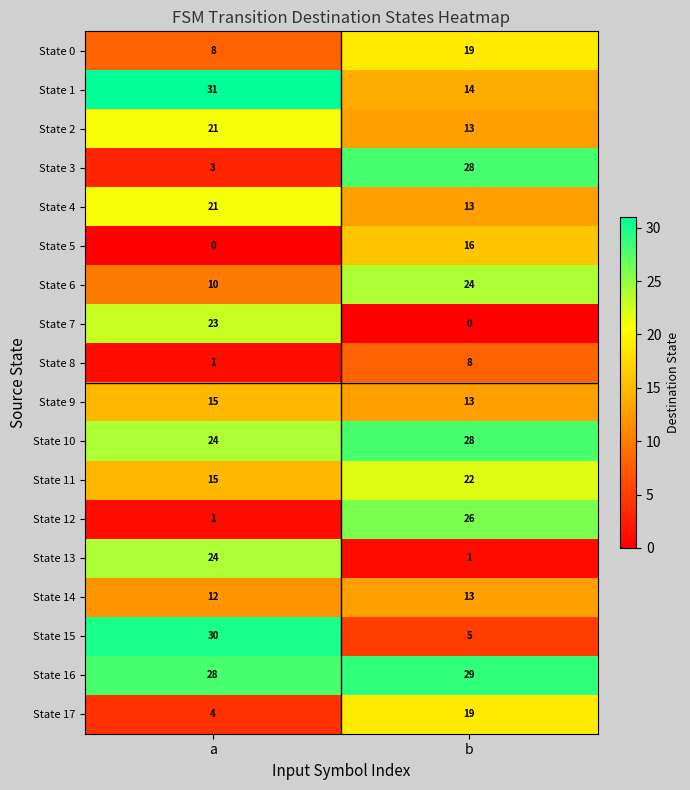

What is the spread (max minus min) of values at b?

29